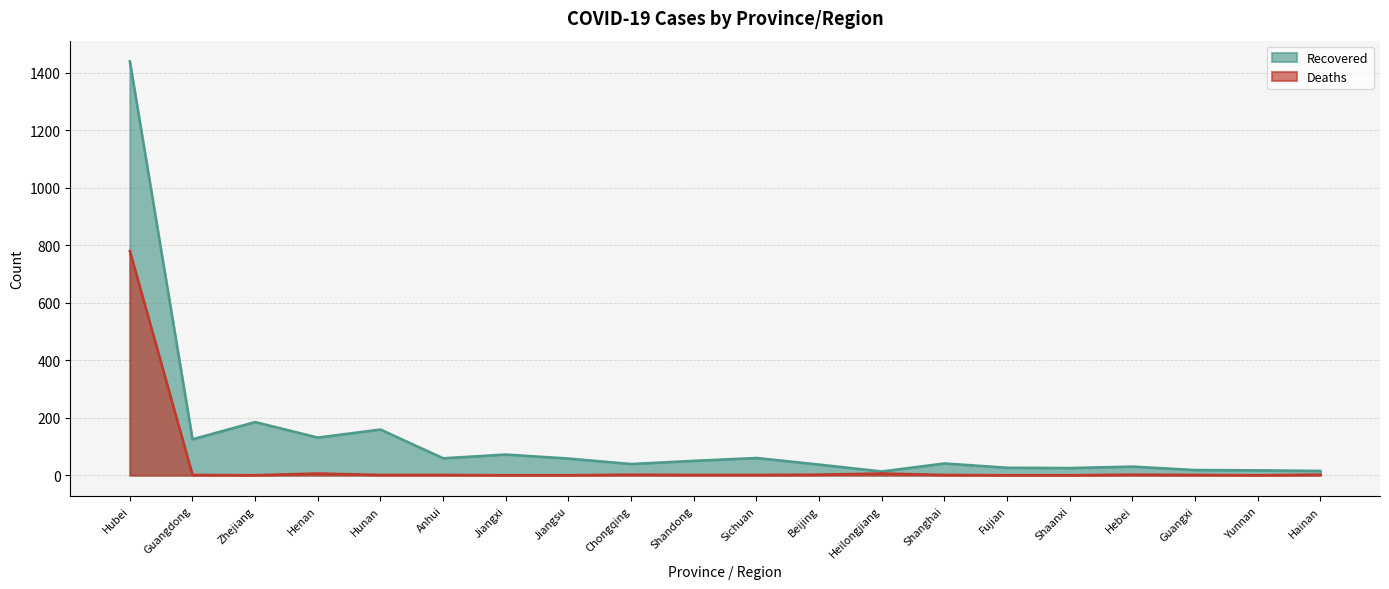

Rank the series by their average value, from highest to lowest.

Recovered, Deaths